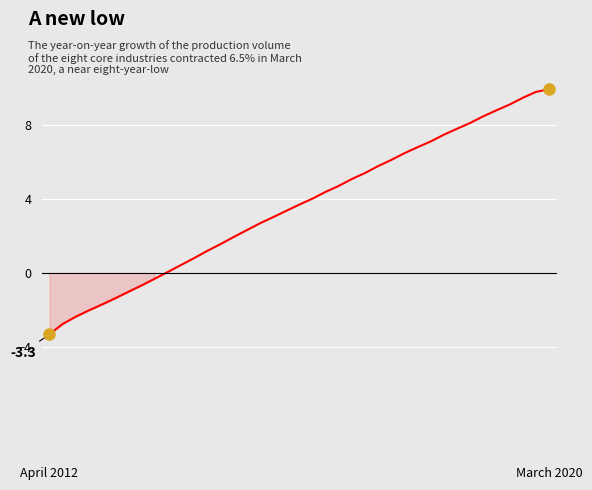

What is the maximum value shown in the chart?

10.0